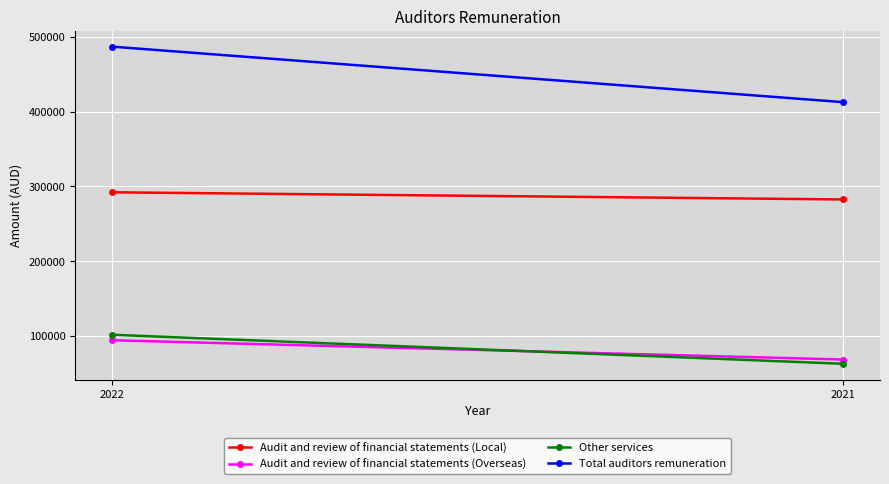

What is the value of the Other services point at the 2nd from the left?

62316